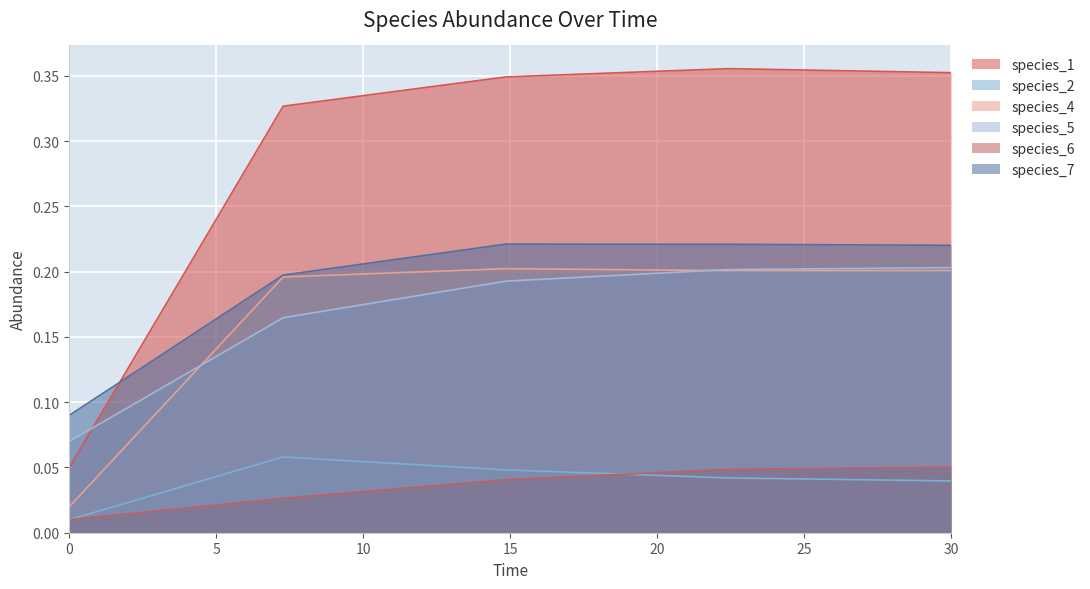

What position from the left is 7.272727272727273?

2